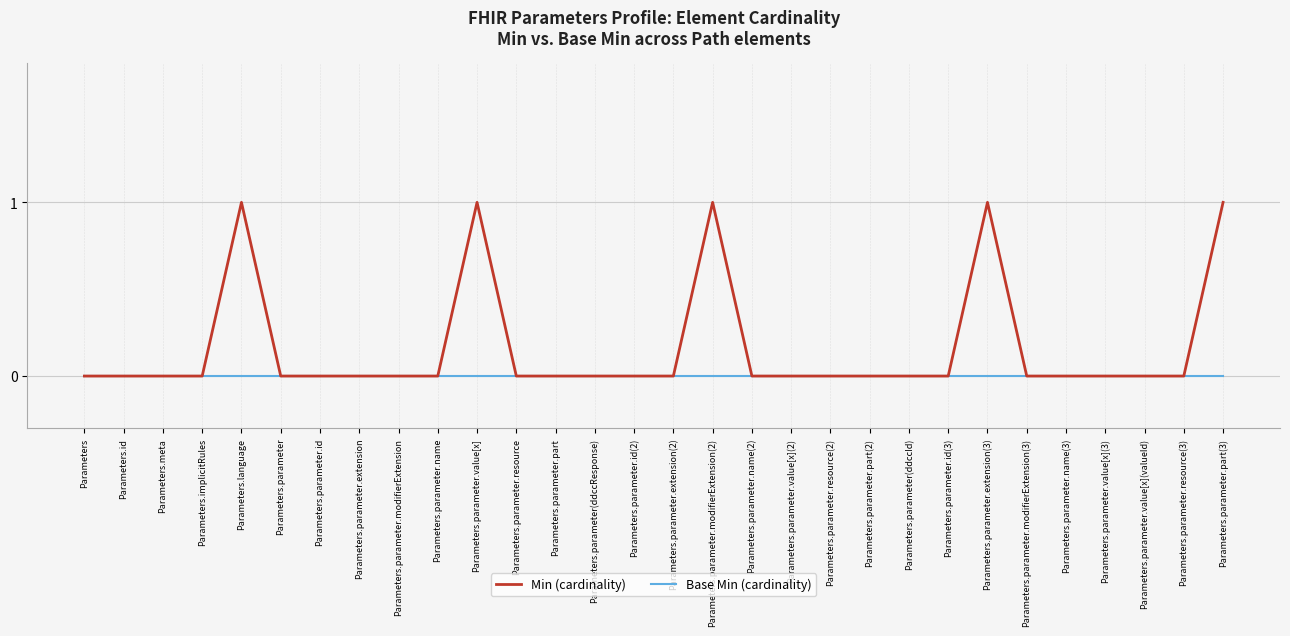

Which series has the largest total across all categories?

Min (cardinality)